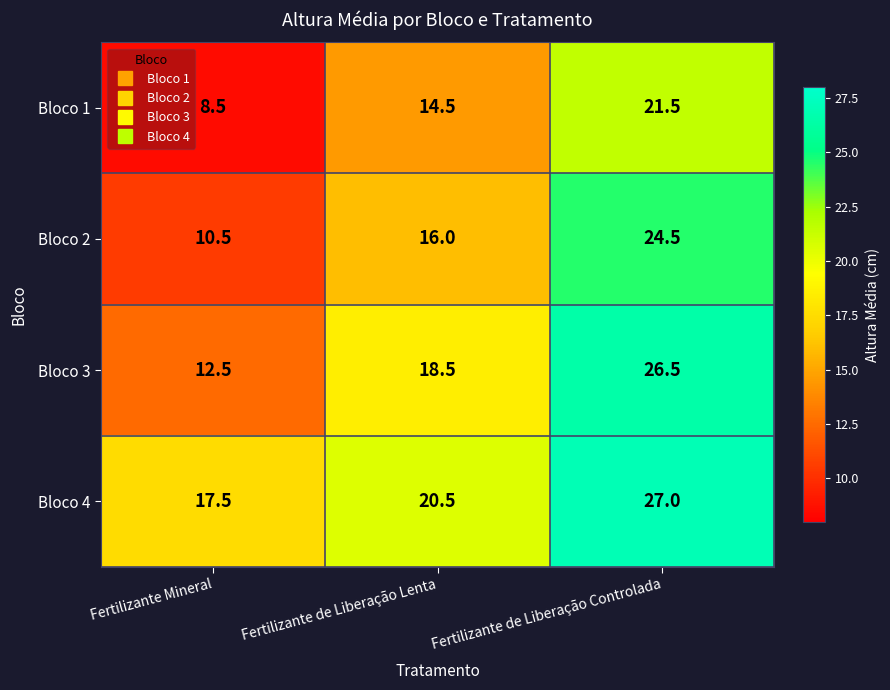

What is the total value across all series at Fertilizante Mineral?

49.0